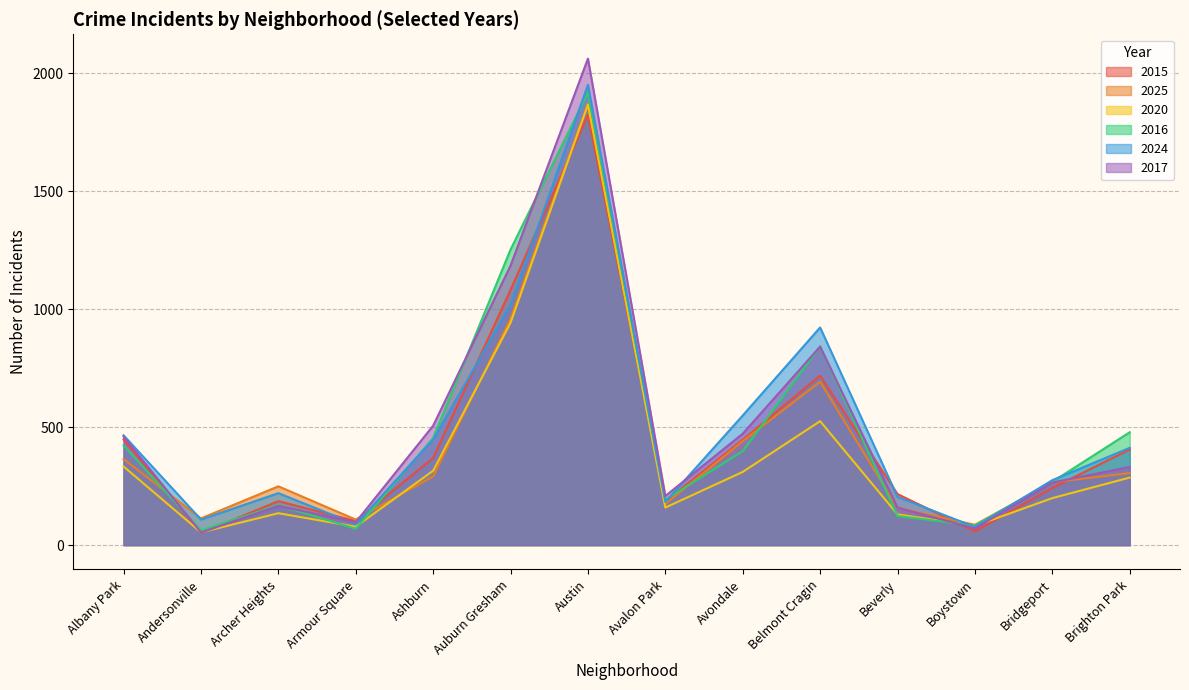

True or false: 2025 has more than 0 points higher than both neighbors.

True